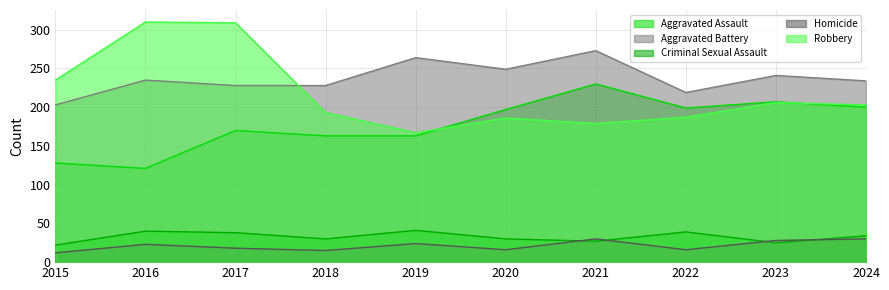

Reading left to right, transcribe all the data shown in this chart.

Aggravated Assault: 128	121	170	163	163	197	230	199	207	200
Aggravated Battery: 203	235	228	228	264	249	273	219	241	234
Criminal Sexual Assault: 22	40	38	30	41	30	27	39	25	34
Homicide: 12	23	18	15	24	16	30	16	28	30
Robbery: 235	310	309	193	167	186	179	187	206	203